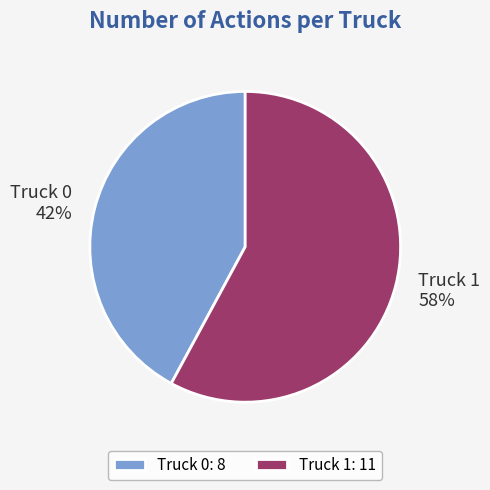

True or false: Truck 1 accounts for 65% of the total.

False